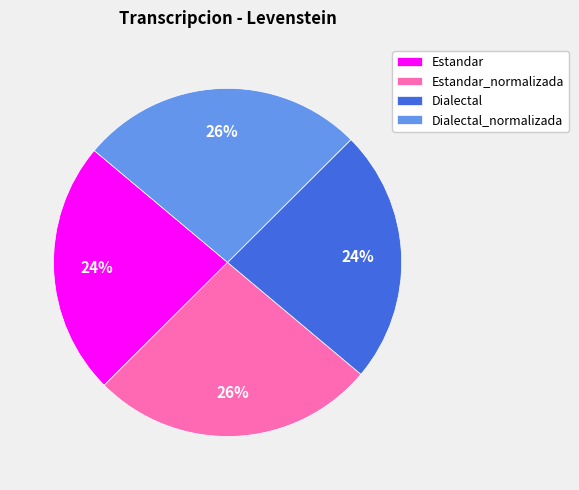

To the nearest percent, what is the average slice percentage?

25%